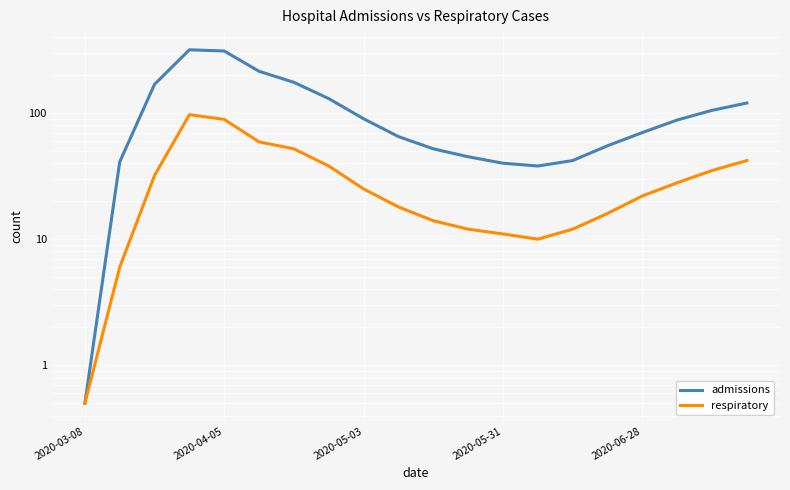

True or false: admissions has more than 1 points higher than both neighbors.

False